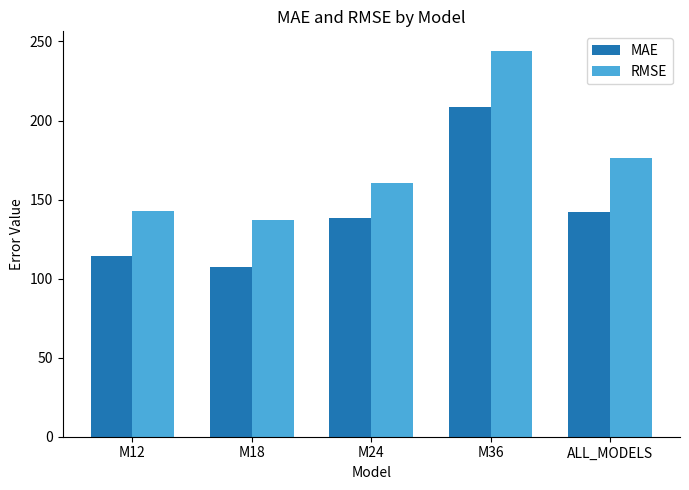

At which category is the sum across all series the highest?

M36